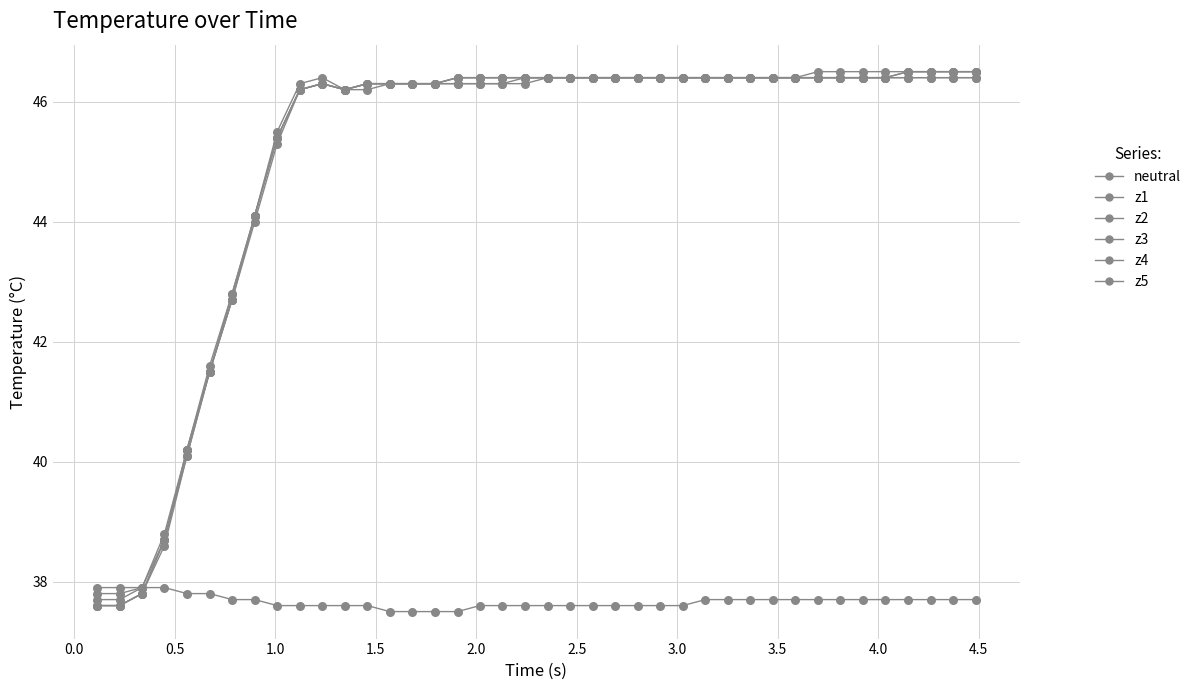

How many lines are shown in the chart?

6